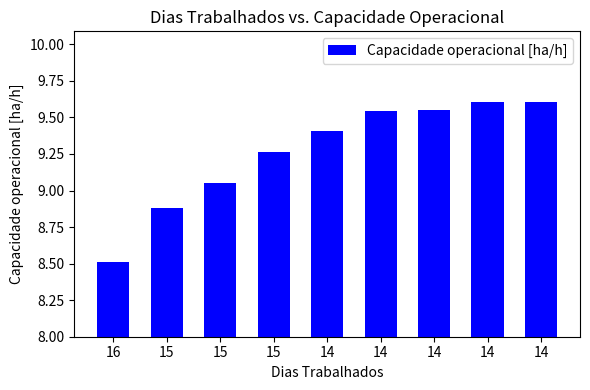

Rank the categories by value from lowest to highest.

16, 15, 15, 15, 14, 14, 14, 14, 14